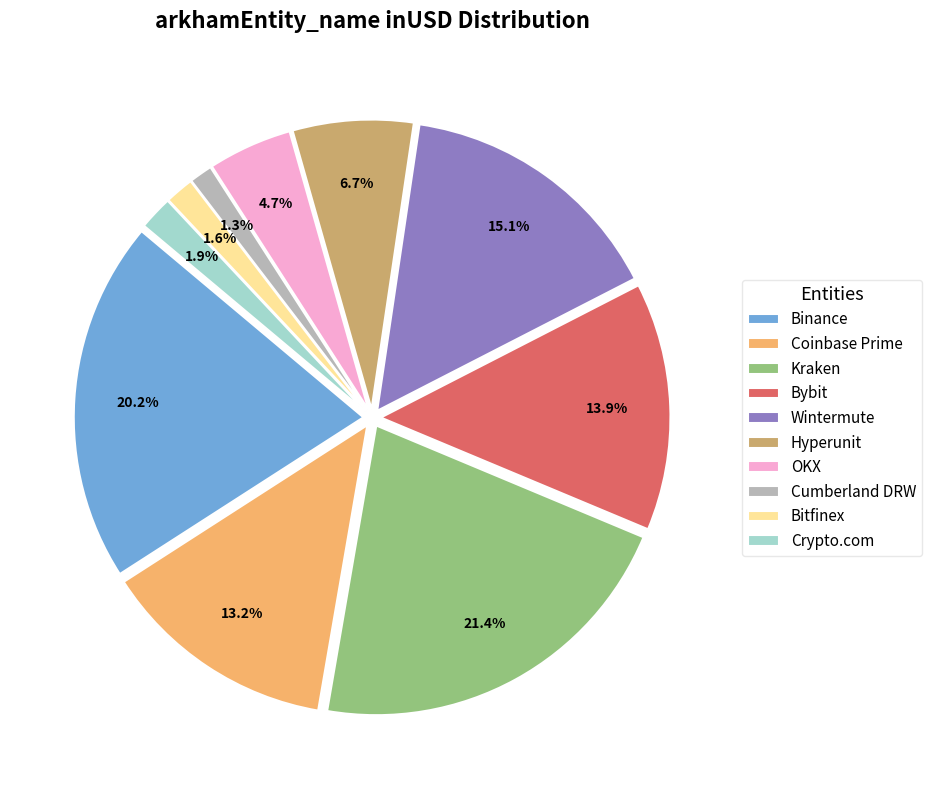

Count the number of slices in the pie.

10